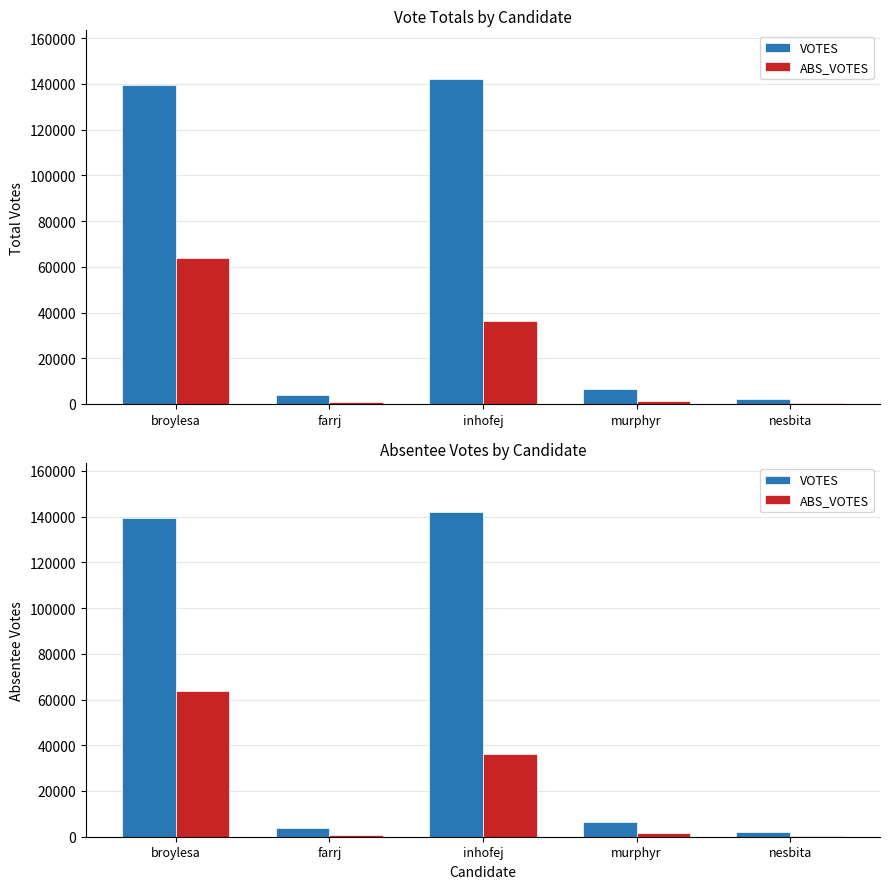

Reading left to right, what are all the values shown in this chart?

VOTES: 139559	3799	142092	6545	2252
ABS_VOTES: 63659	889	36215	1435	534